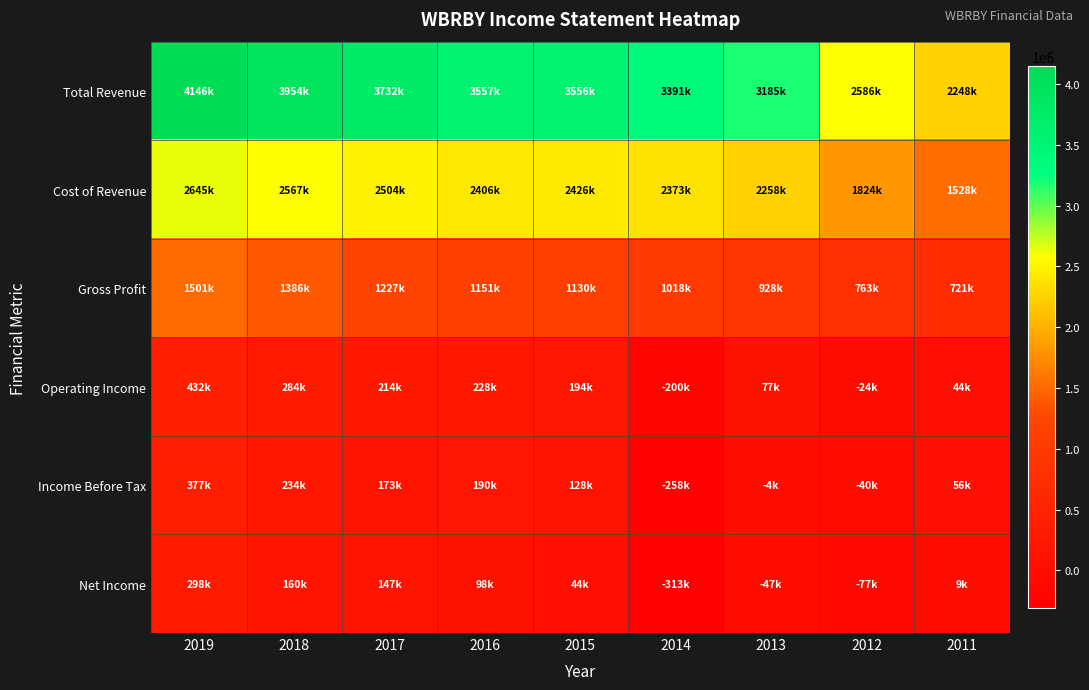

Count the number of data series in this chart.

6